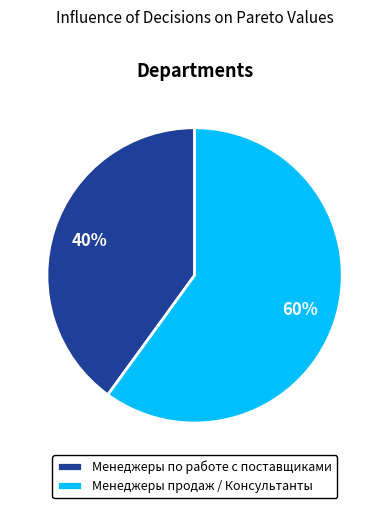

The Менеджеры продаж / Консультанты slice represents 48% of the pie. True or false?

False